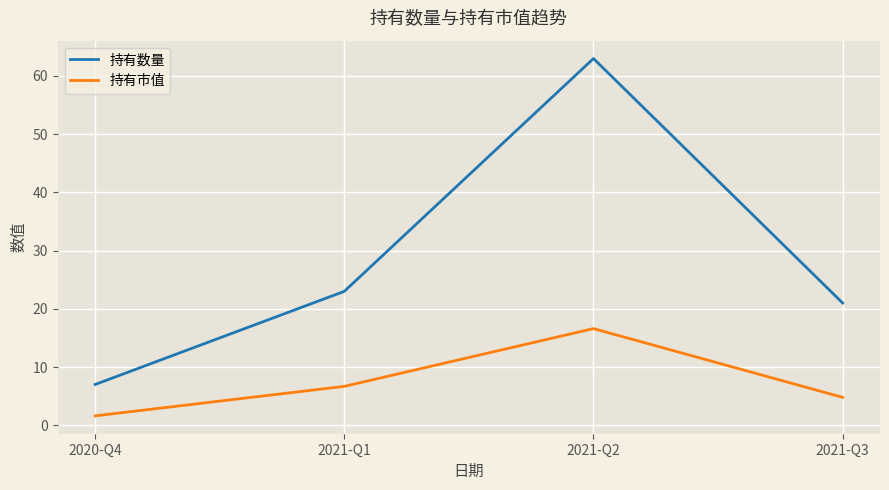

Is it true that 持有数量 equals 21.0 at 2021-Q3?

True